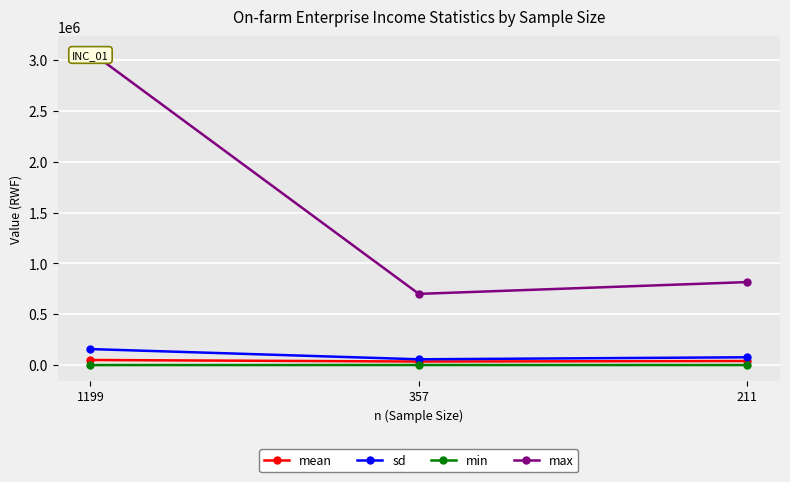

Is the value of max at 1199 greater than the value of mean at 211?

Yes